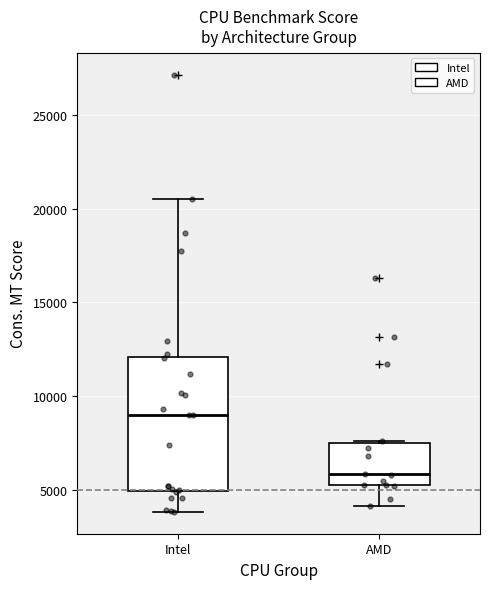

Which box is the tallest, from its lower edge to its upper edge?

Intel